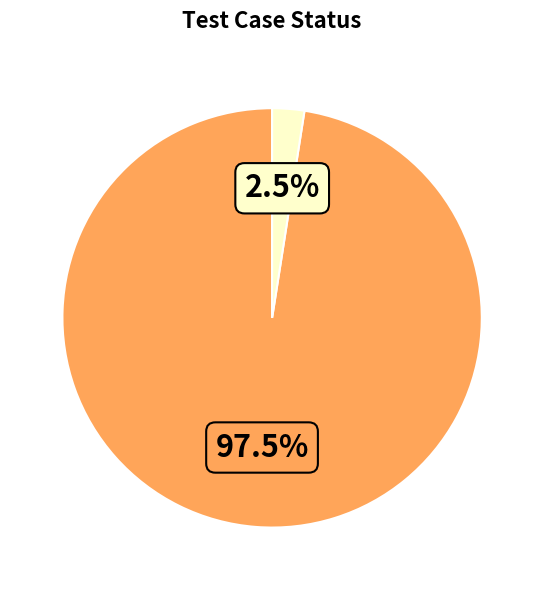

Is there any slice that represents more than half of the pie?

Yes